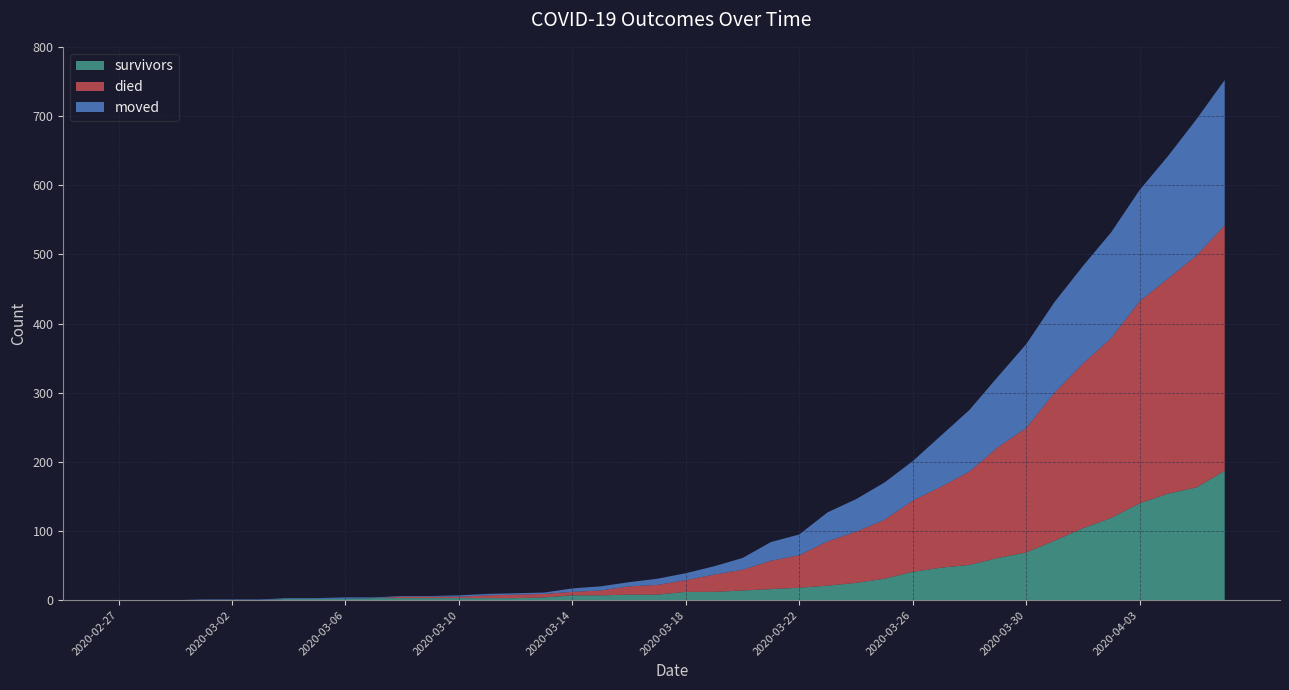

In moved, how many points are higher than both neighbors (excluding endpoints)?

1